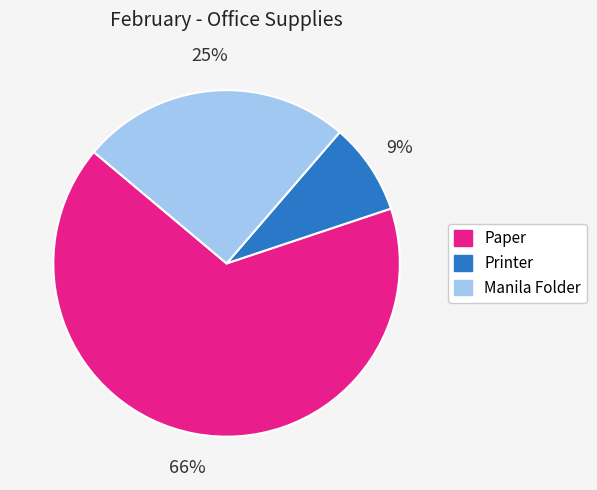

To the nearest percent, what portion does Printer represent?

9%